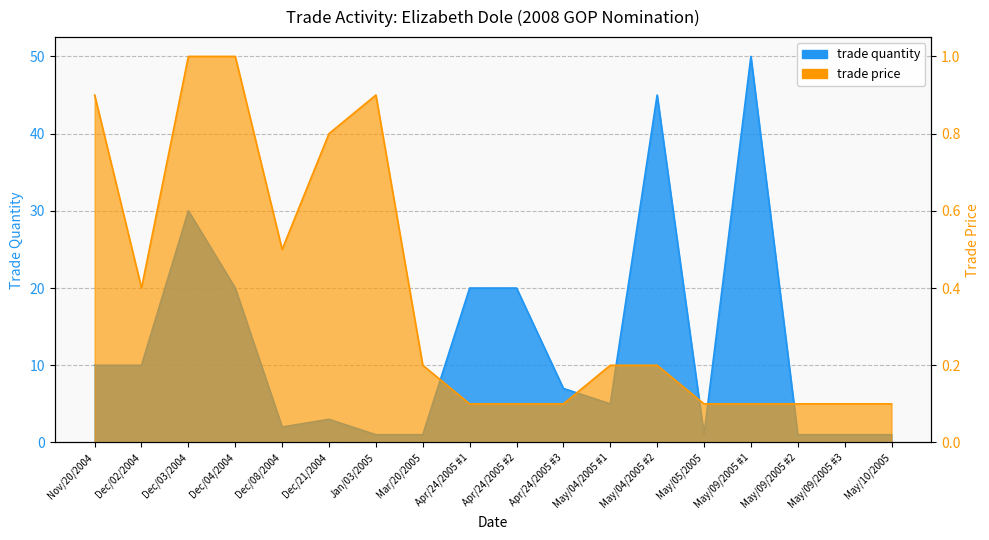

Is it true that trade price equals 0.2 at Dec/02/2004?

False